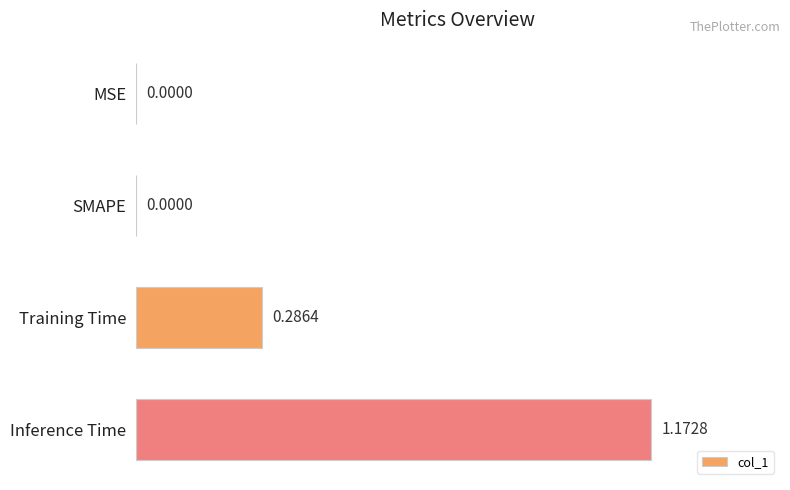

What is the change in value from SMAPE to Training Time?

+0.3